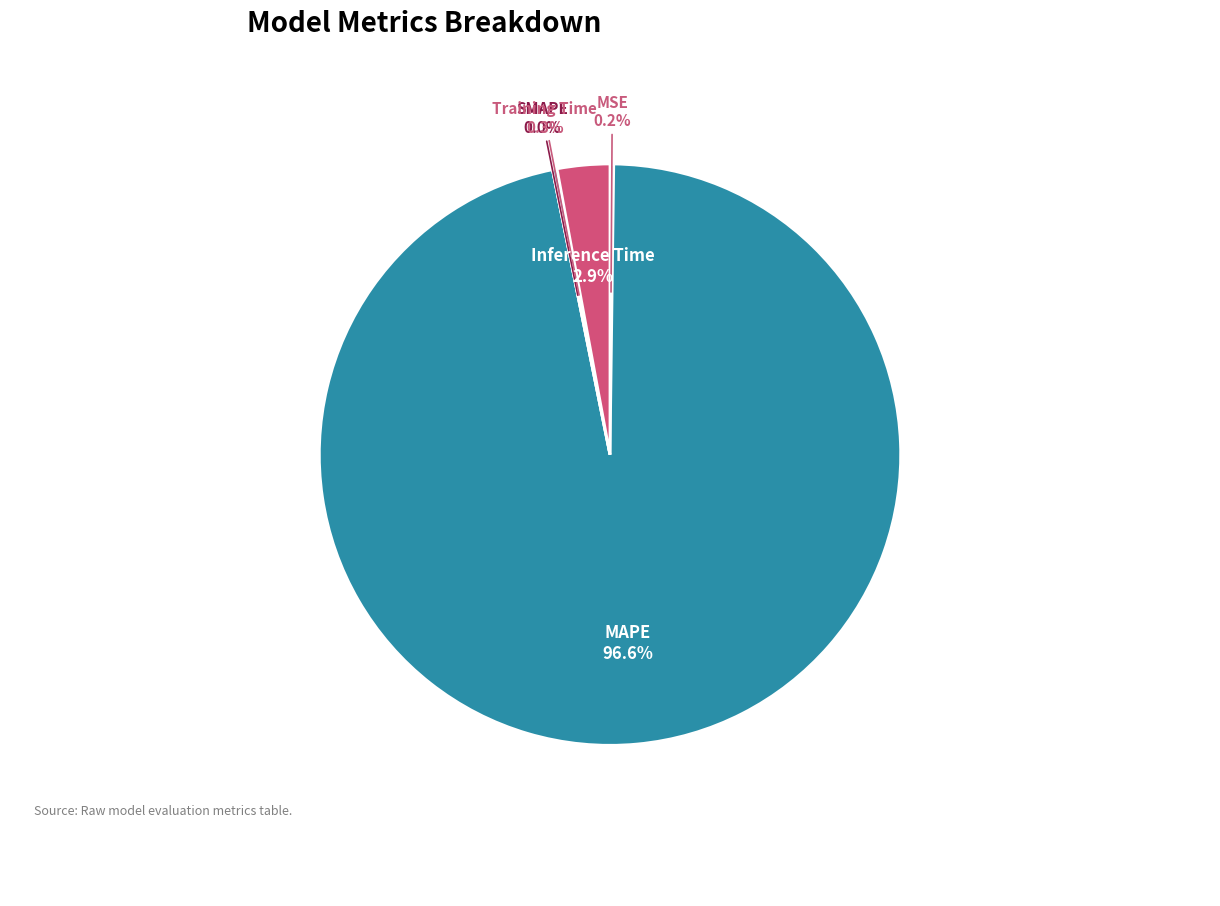

Which slice is the smallest?

SMAPE